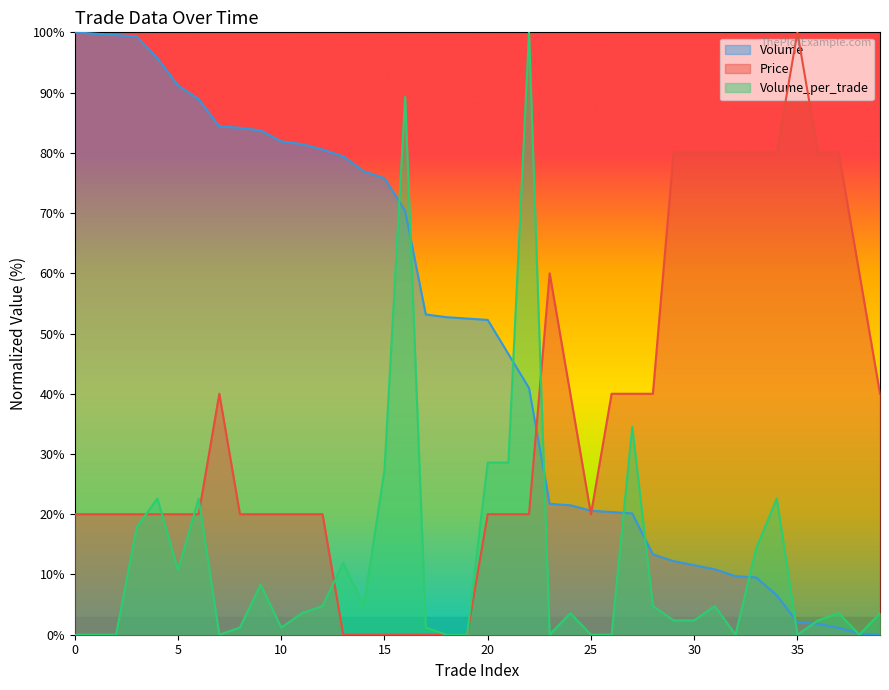

Rank the categories by Volume_per_trade value from lowest to highest.

0, 1, 2, 7, 18, 19, 23, 25, 26, 32, 35, 38, 8, 10, 17, 29, 30, 36, 11, 24, 37, 39, 12, 14, 28, 31, 9, 5, 13, 33, 3, 4, 6, 34, 15, 20, 21, 27, 16, 22